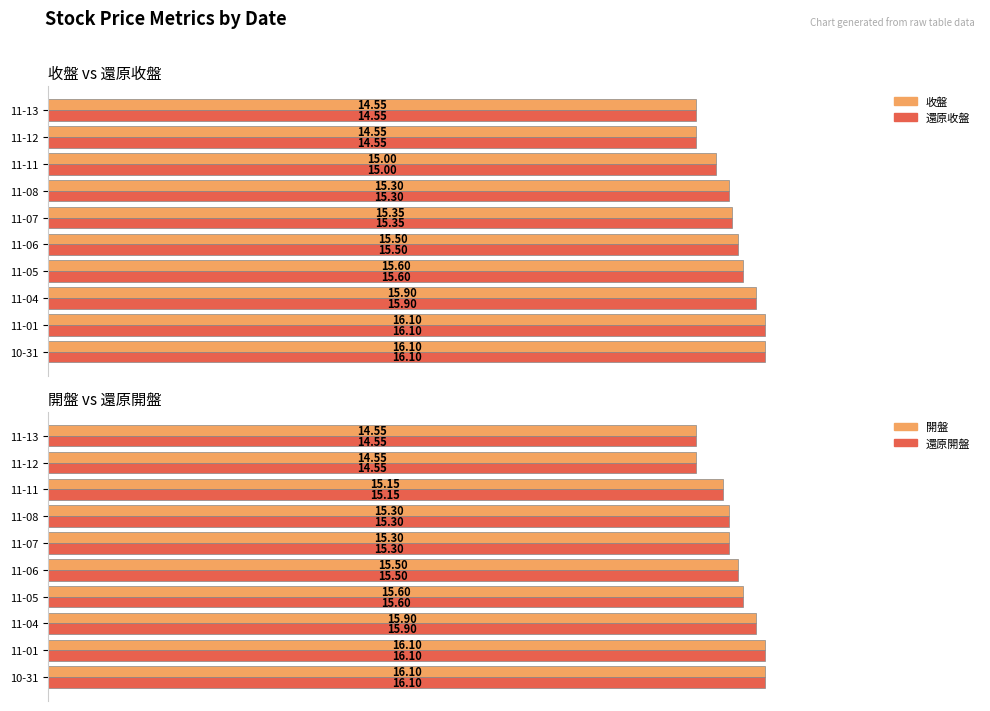

At how many categories does at least one series exceed 0?

10